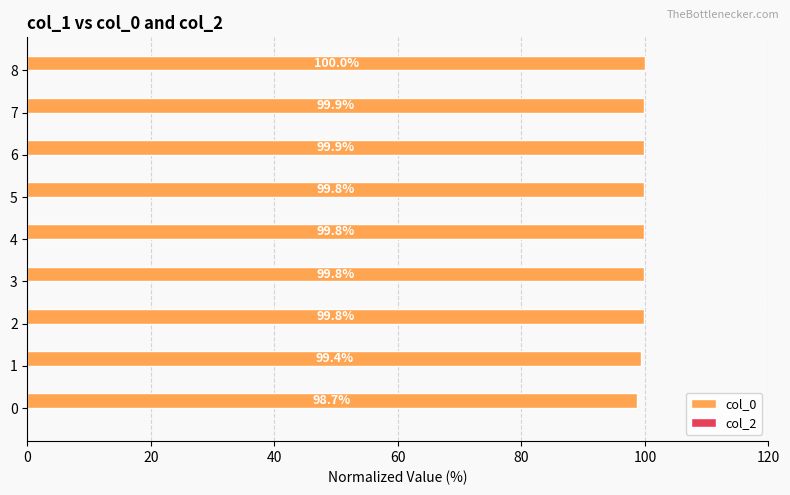

What is the change in value from 6 to 8?

+0.1